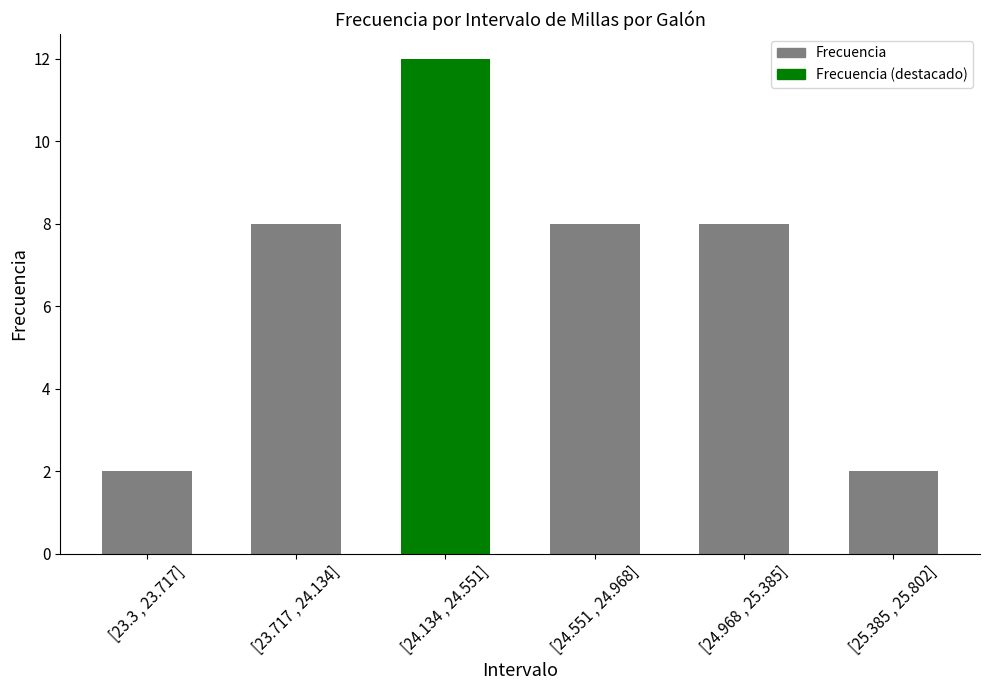

The value at [23.717 , 24.134] is 3. True or false?

False